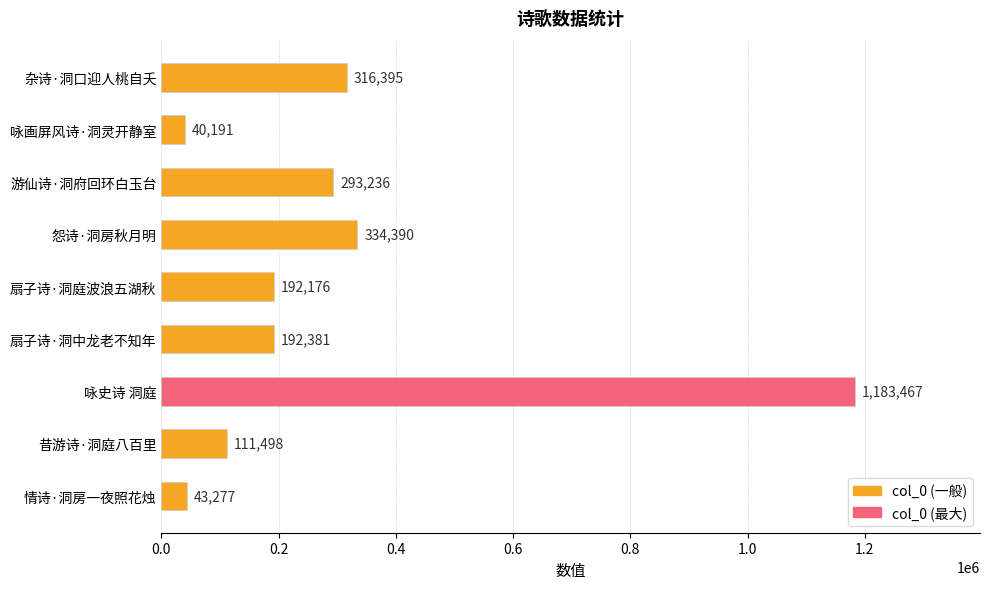

Reading top to bottom, extract all data points from this chart.

杂诗·洞口迎人桃自夭=316395	咏画屏风诗·洞灵开静室=40191	游仙诗·洞府回环白玉台=293236	怨诗·洞房秋月明=334390	扇子诗·洞庭波浪五湖秋=192176	扇子诗·洞中龙老不知年=192381	咏史诗 洞庭=1183467	昔游诗·洞庭八百里=111498	情诗·洞房一夜照花烛=43277